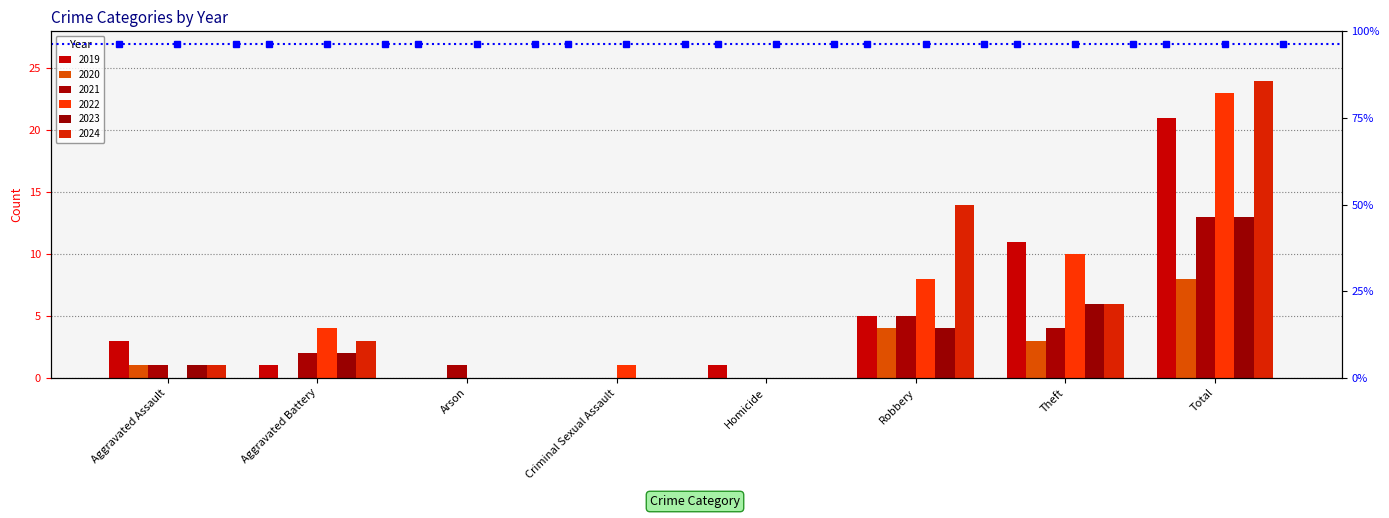

What is the sum of all 2021 values?

26